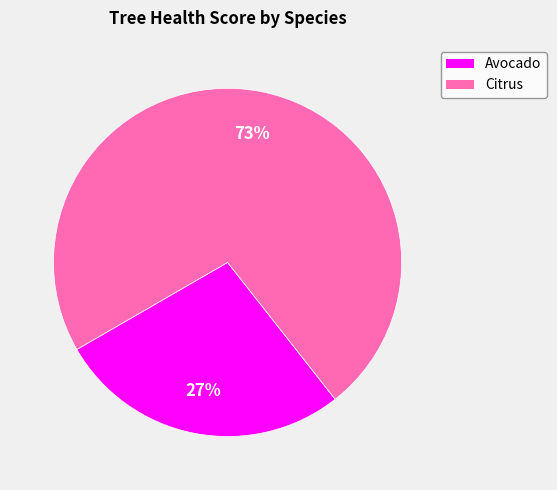

Is there a majority slice in this chart?

Yes